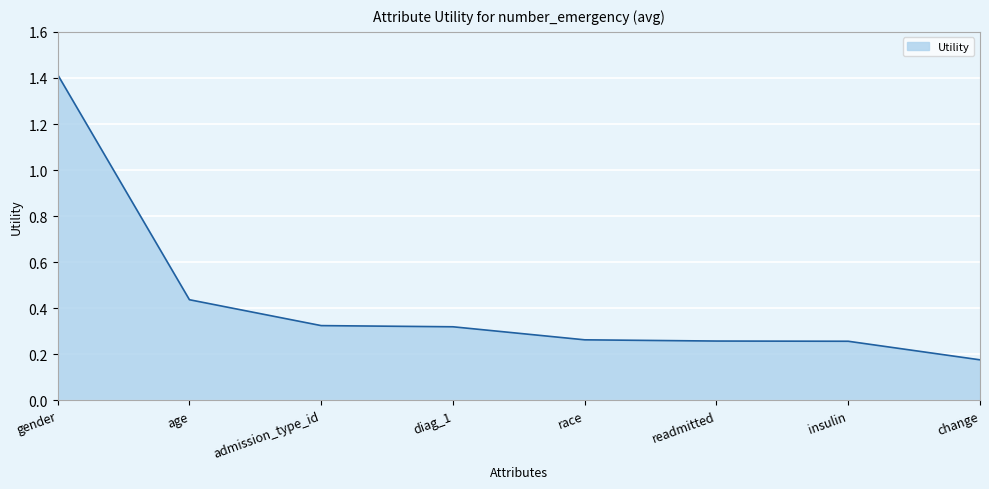

True or false: the data has more than 2 interior local peaks.

False